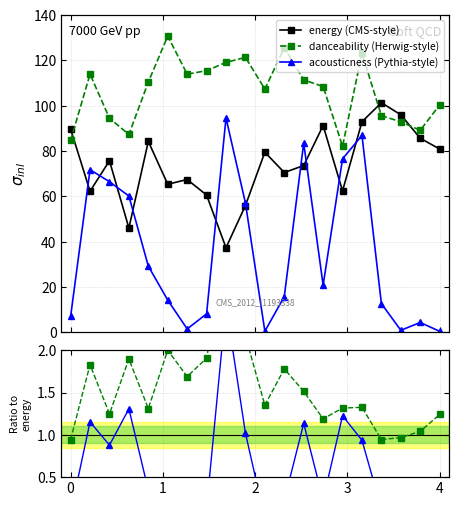

What is the value of the acousticness (Pythia-style) point at the 3rd from the left?

0.9